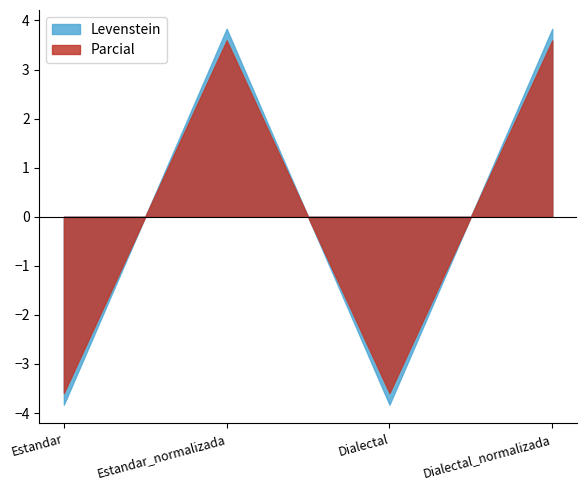

Which has a higher value, Estandar or Dialectal?

Estandar